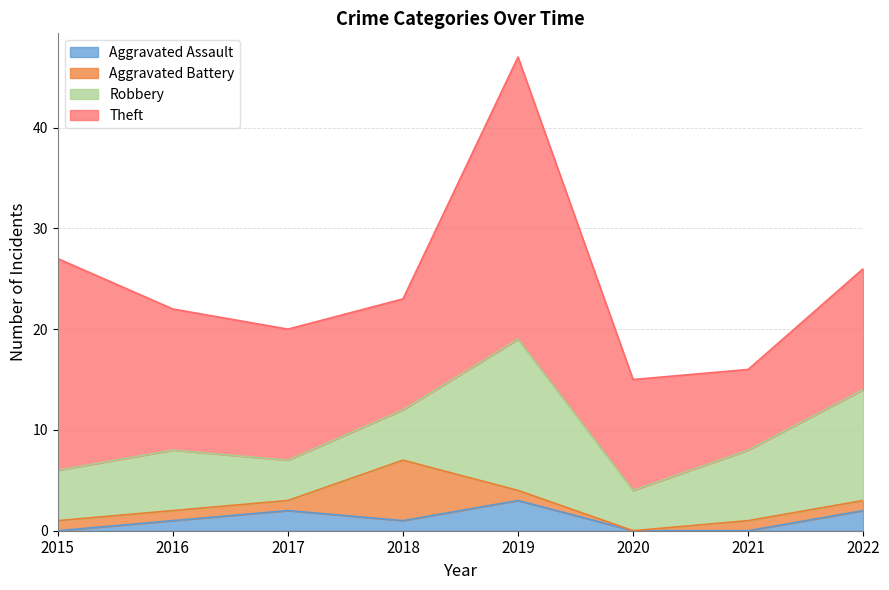

Reading left to right, list all the values displayed in this chart.

Aggravated Assault: 2015=0	2016=1	2017=2	2018=1	2019=3	2020=0	2021=0	2022=2
Aggravated Battery: 2015=1	2016=1	2017=1	2018=6	2019=1	2020=0	2021=1	2022=1
Robbery: 2015=5	2016=6	2017=4	2018=5	2019=15	2020=4	2021=7	2022=11
Theft: 2015=21	2016=14	2017=13	2018=11	2019=28	2020=11	2021=8	2022=12